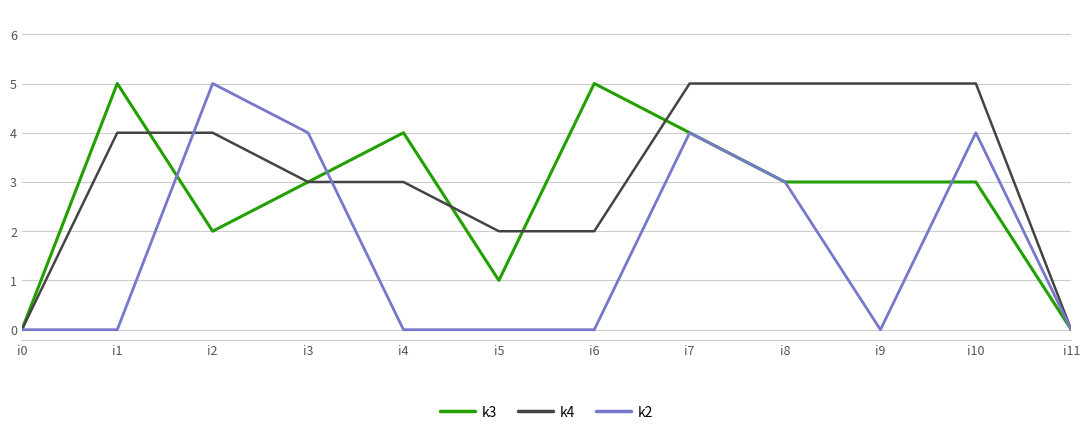

Count the number of categories in the chart.

12